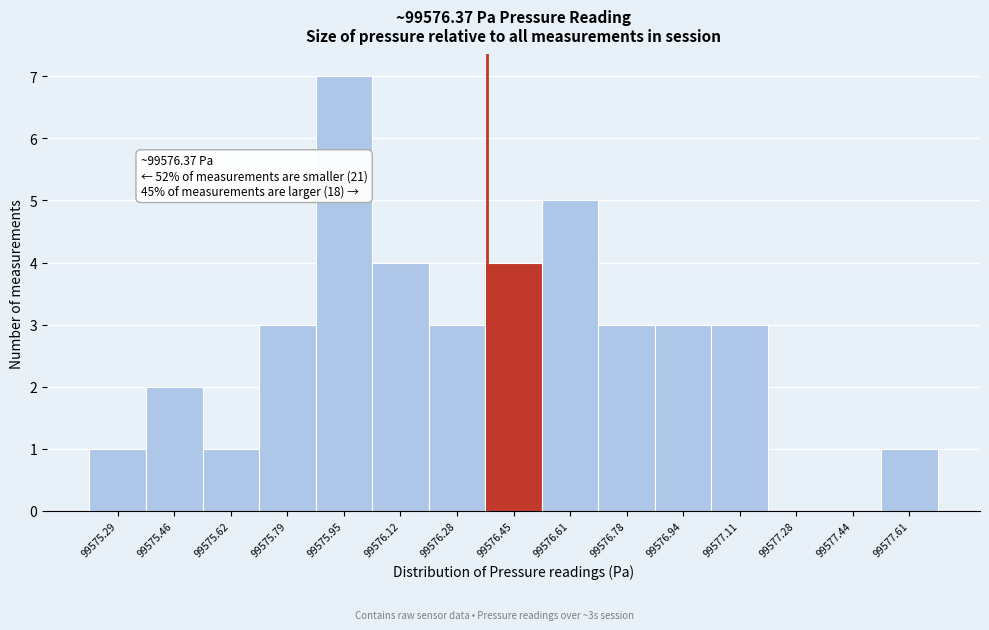

Over which range of the x-axis is the bar tallest?

99575.86 to 99576.04